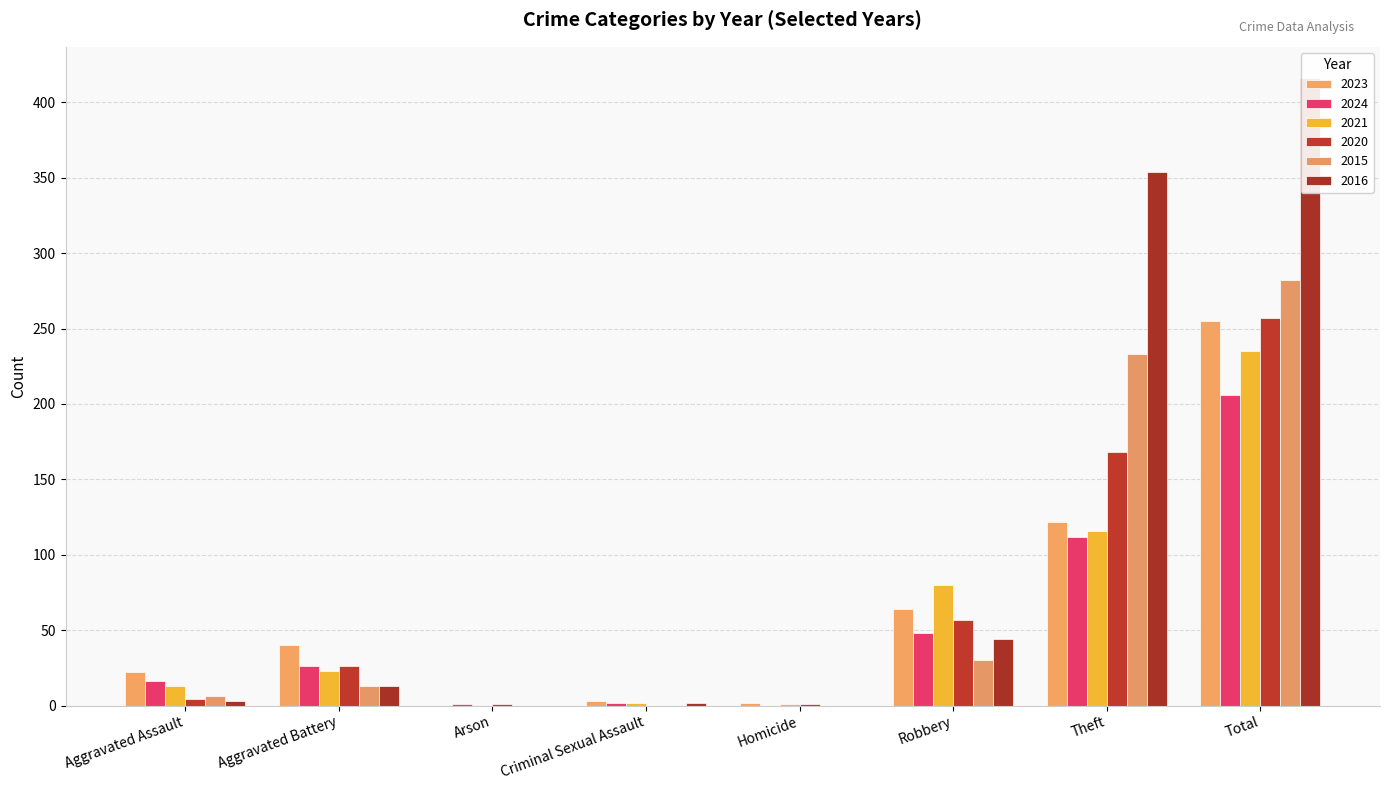

How many bars are there in total?

48